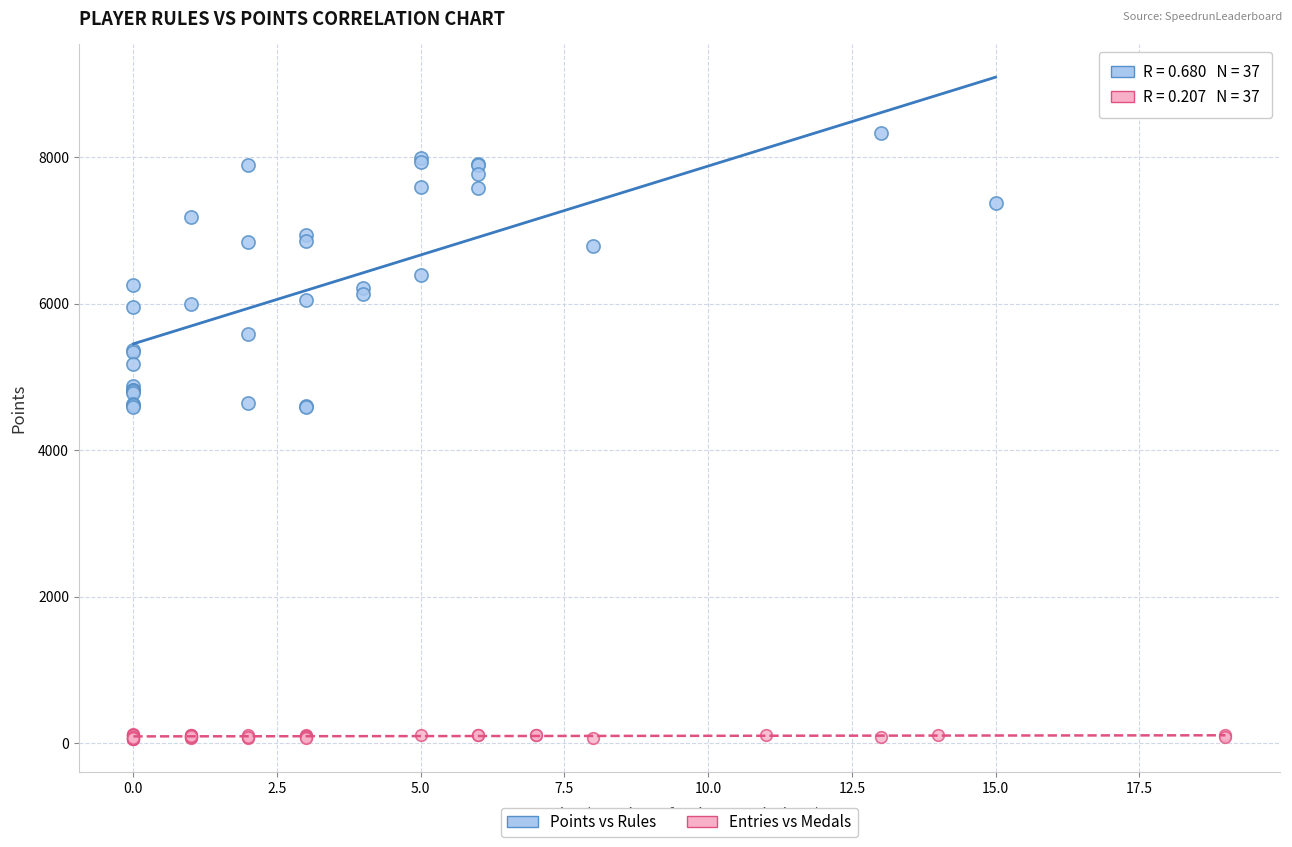

Which series contains the lowest Y value?

Entries vs Medals